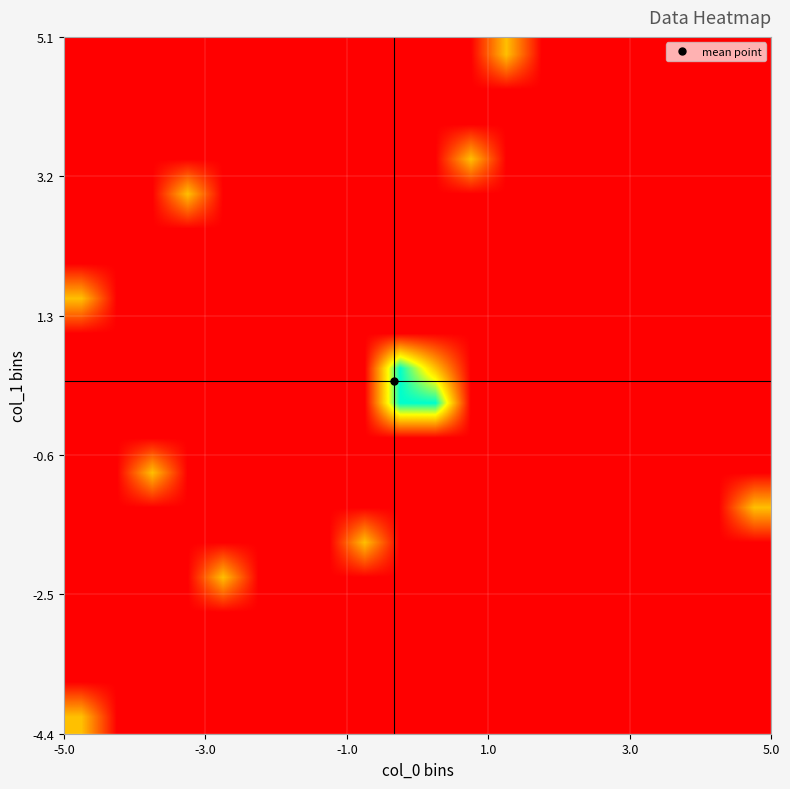

At how many categories does at least one series exceed 1?

2